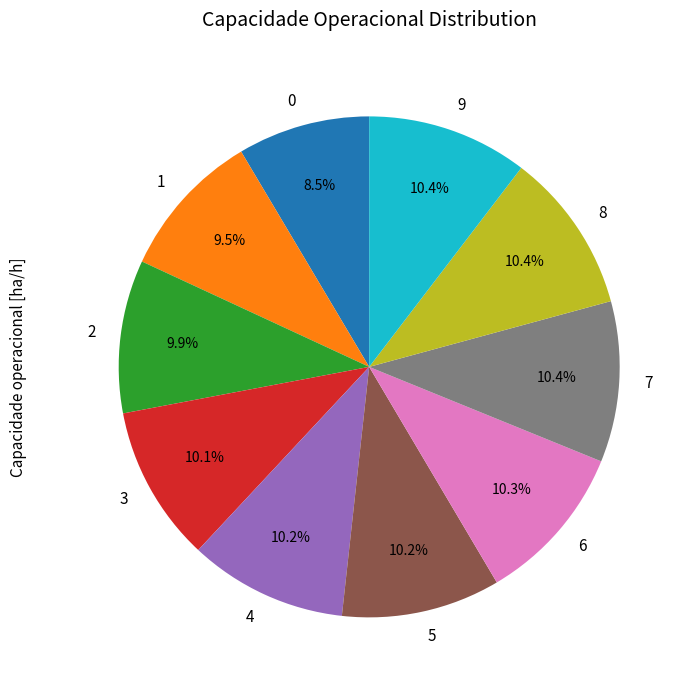

To the nearest percent, what is the average slice percentage?

10%